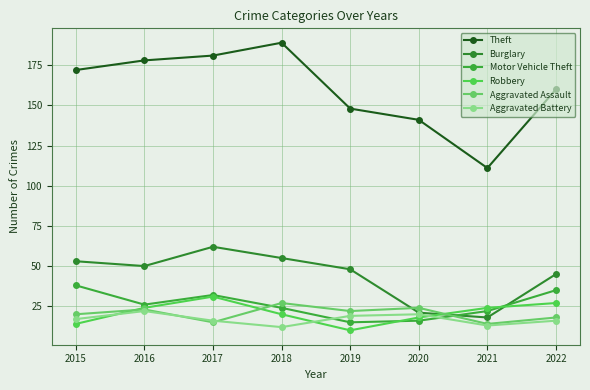

Where does the Aggravated Assault series first go above 22?

2016